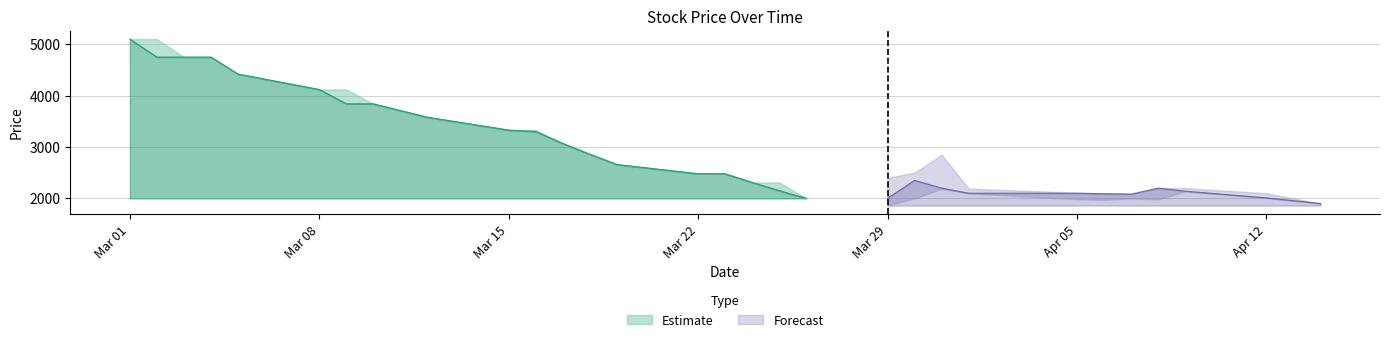

What is the sum of the Low values at 2021-03-24 and 2021-03-15?

5640